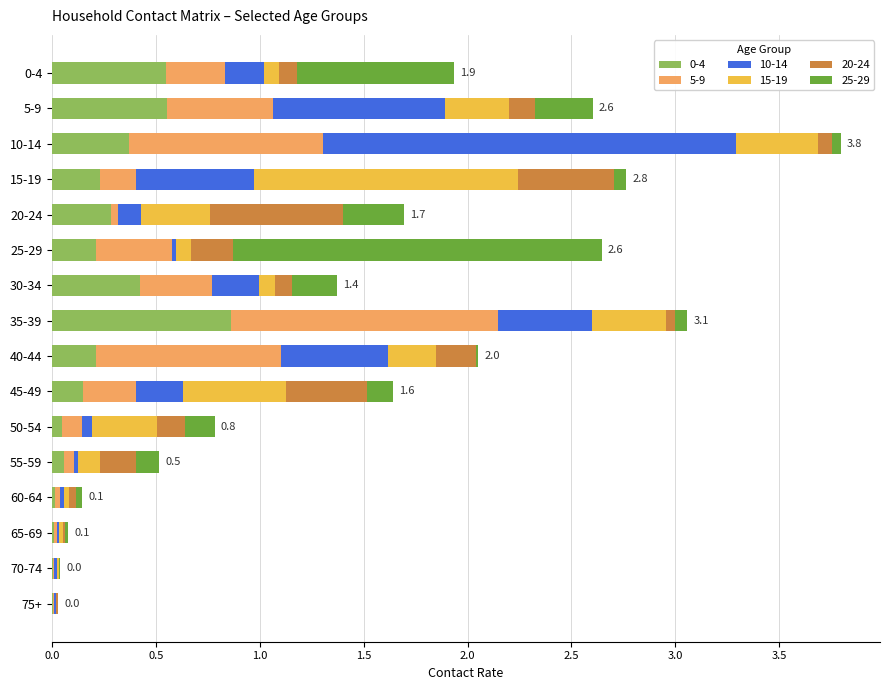

Reading left to right, what are all the values shown in this chart?

0_4: 0.5	0.6	0.4	0.2	0.3	0.2	0.4	0.9	0.2	0.1	0.0	0.1	0.0	0.0	0.0	0.0
5_9: 0.3	0.5	0.9	0.2	0.0	0.4	0.3	1.3	0.9	0.3	0.1	0.0	0.0	0.0	0.0	0.0
10_14: 0.2	0.8	2.0	0.6	0.1	0.0	0.2	0.5	0.5	0.2	0.0	0.0	0.0	0.0	0.0	0.0
15_19: 0.1	0.3	0.4	1.3	0.3	0.1	0.1	0.4	0.2	0.5	0.3	0.1	0.0	0.0	0.0	0.0
20_24: 0.1	0.1	0.1	0.5	0.6	0.2	0.1	0.0	0.2	0.4	0.1	0.2	0.0	0.0	0.0	0.0
25_29: 0.8	0.3	0.0	0.1	0.3	1.8	0.2	0.1	0.0	0.1	0.1	0.1	0.0	0.0	0.0	0.0